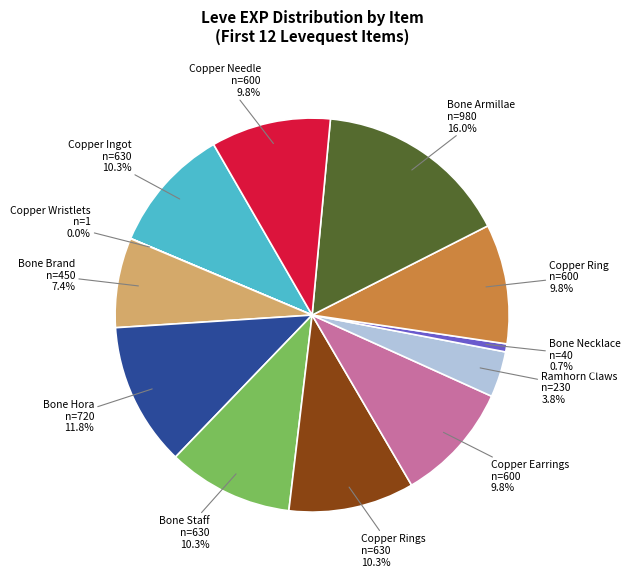

What percentage is the Copper Ring slice, to the nearest percent?

10%